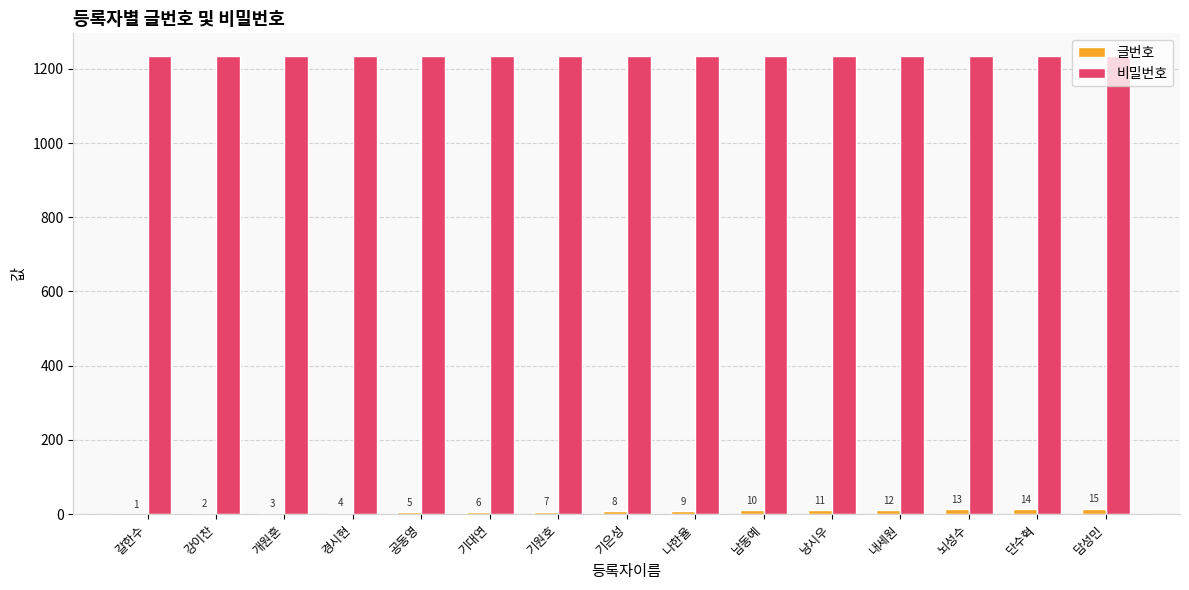

What is the maximum value shown in the chart?

1234